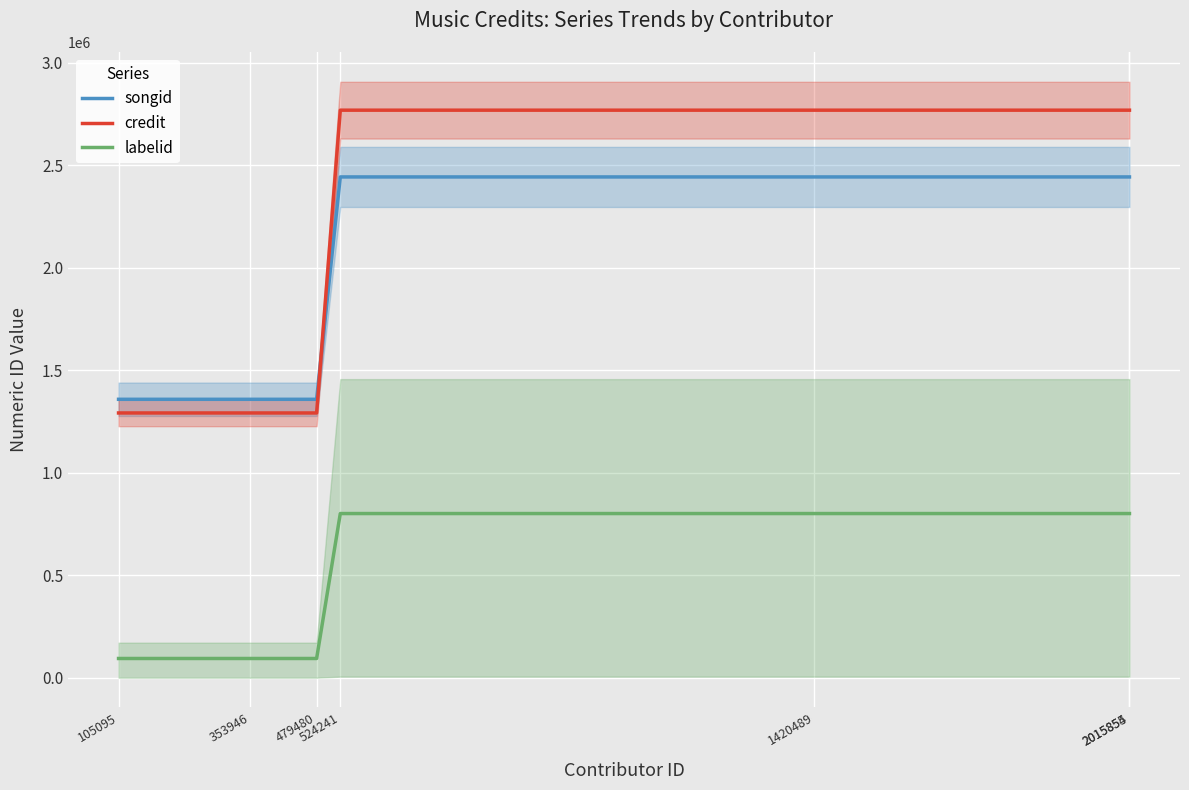

At 524241, list the series in order from smallest to largest.

labelid, songid, credit